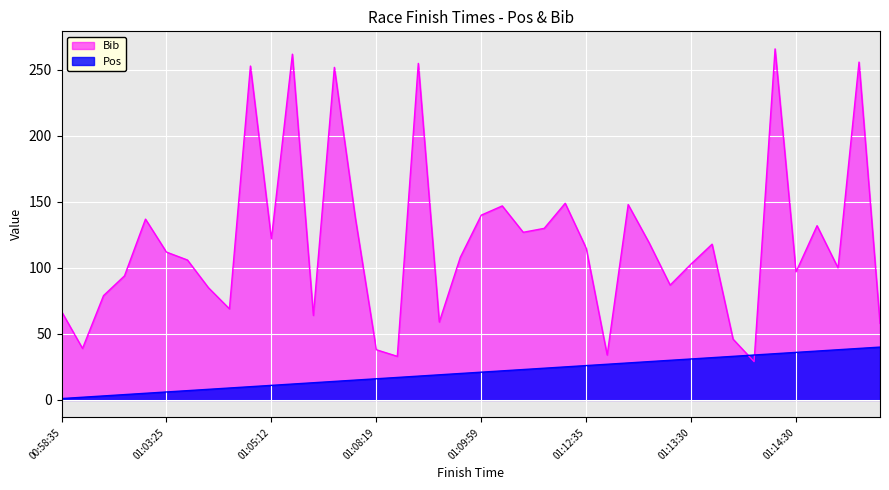

After their last crossing, which series has the higher values: Bib or Pos?

Bib